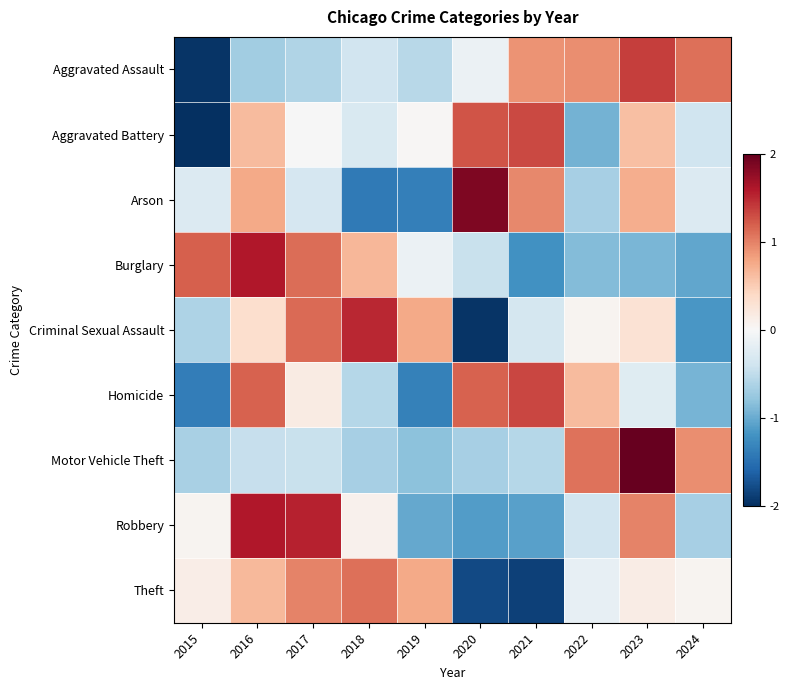

Which series has the largest range (max minus min)?

Aggravated Battery